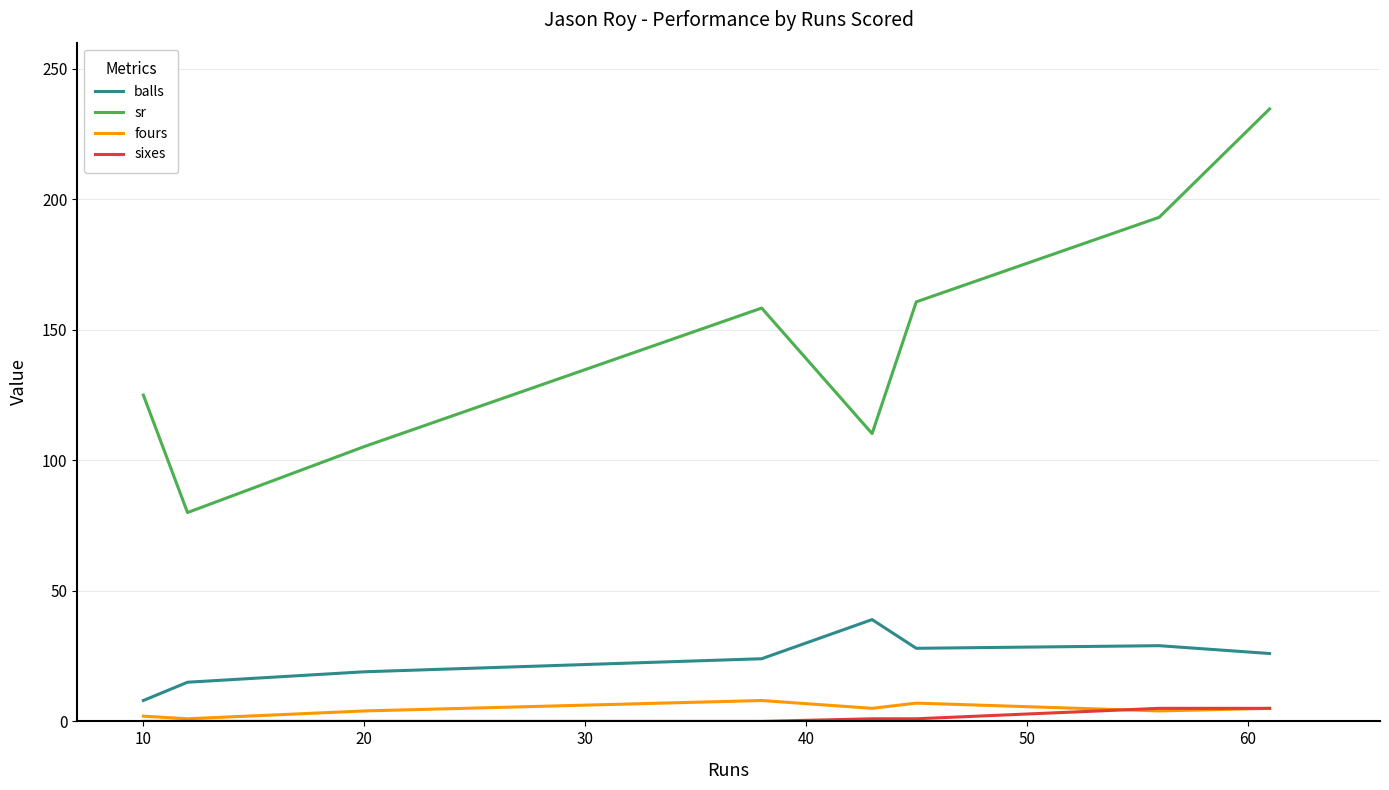

What is the highest value of the balls series?

39.0